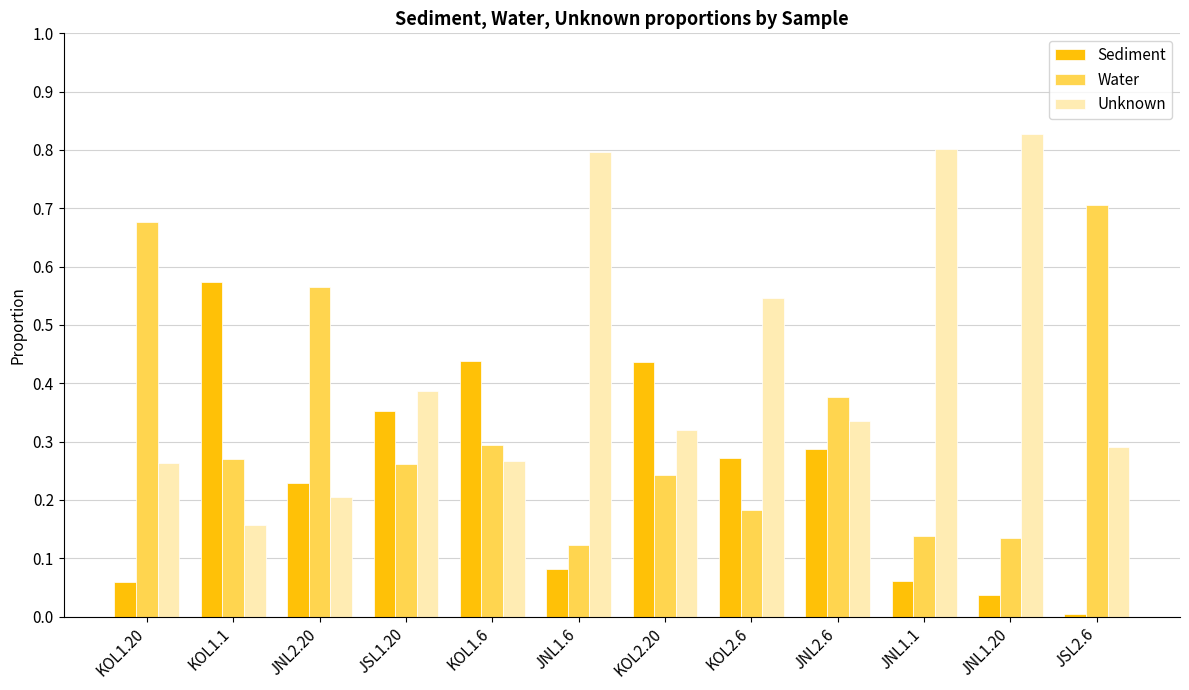

How many series are shown in this chart?

3